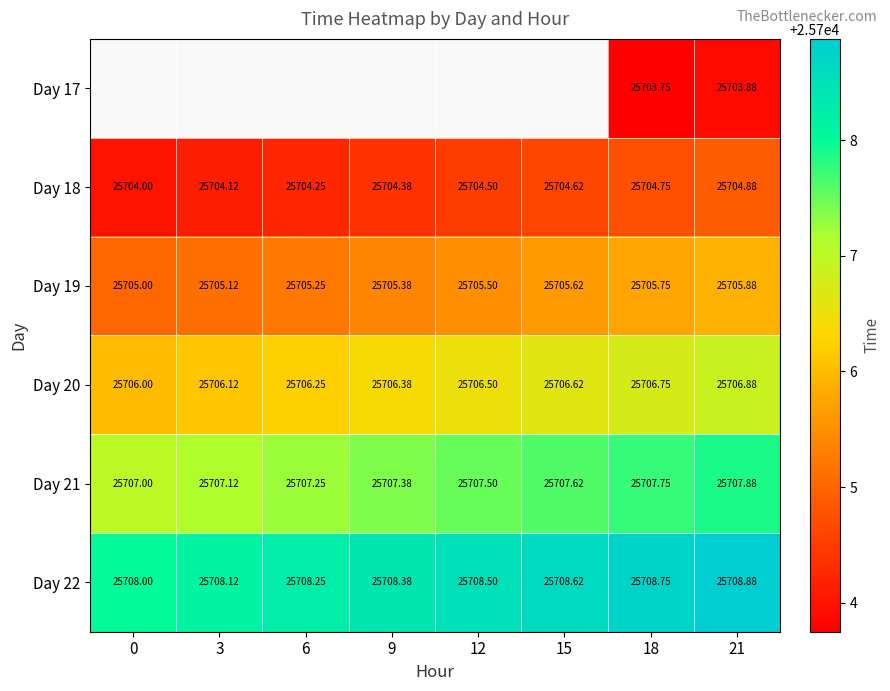

The Day 20 series shows 25706.5 at 12. True or false?

True